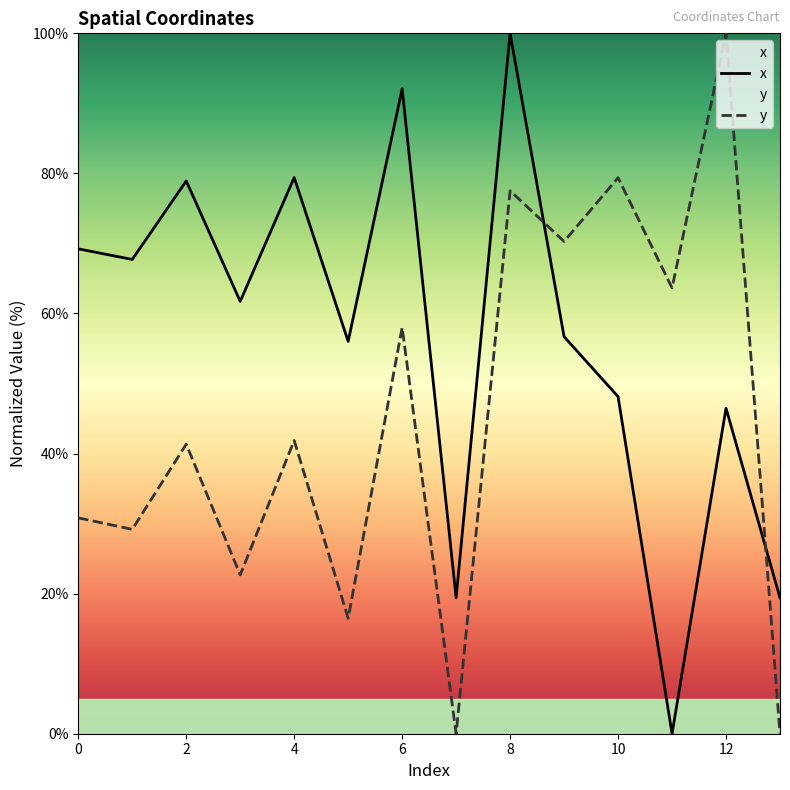

What are all the series names shown in the legend?

x, y